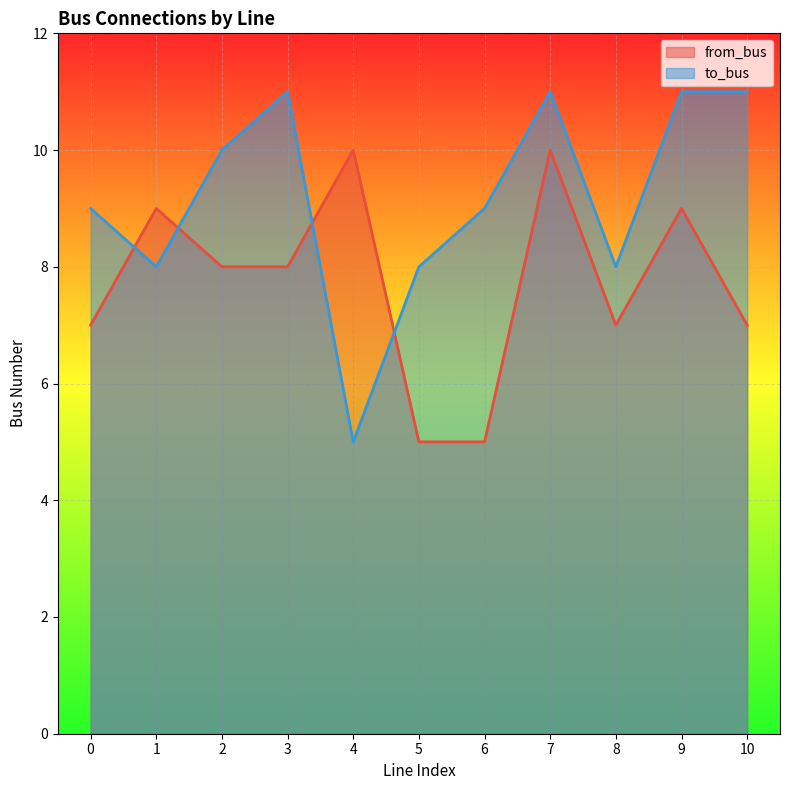

True or false: to_bus has more than 0 points higher than both neighbors.

True